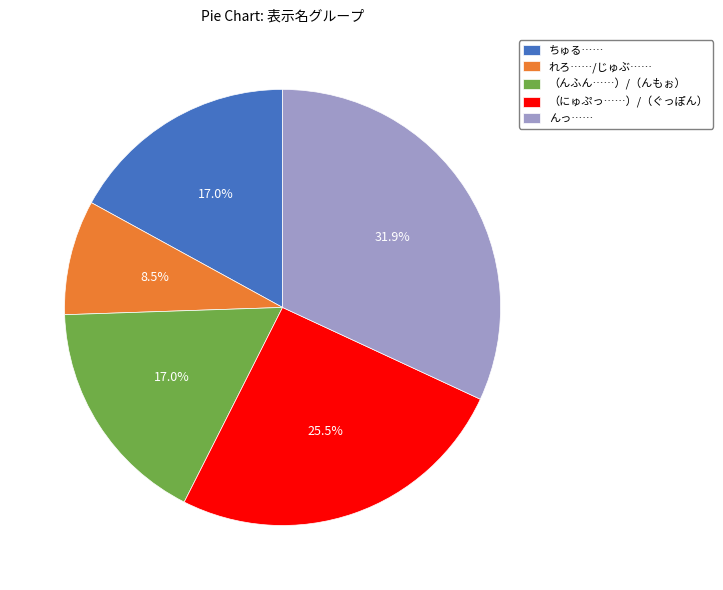

Is ちゅる…… the majority of the pie?

No